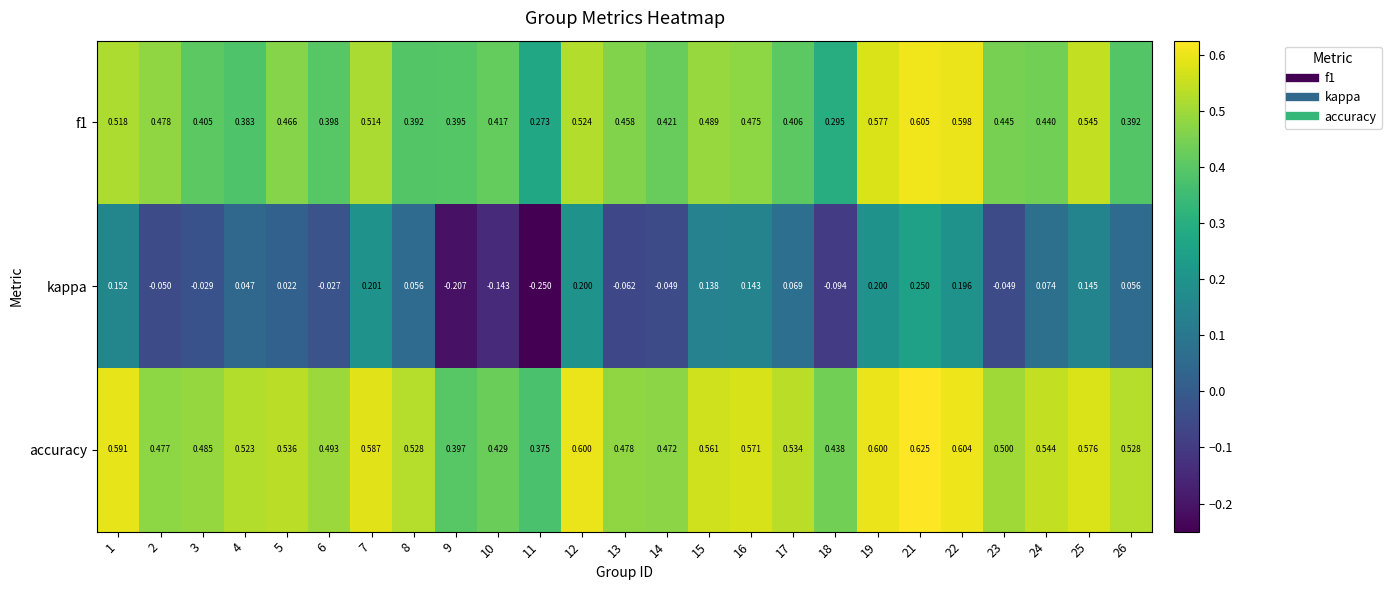

At which category is the sum across all series the highest?

21